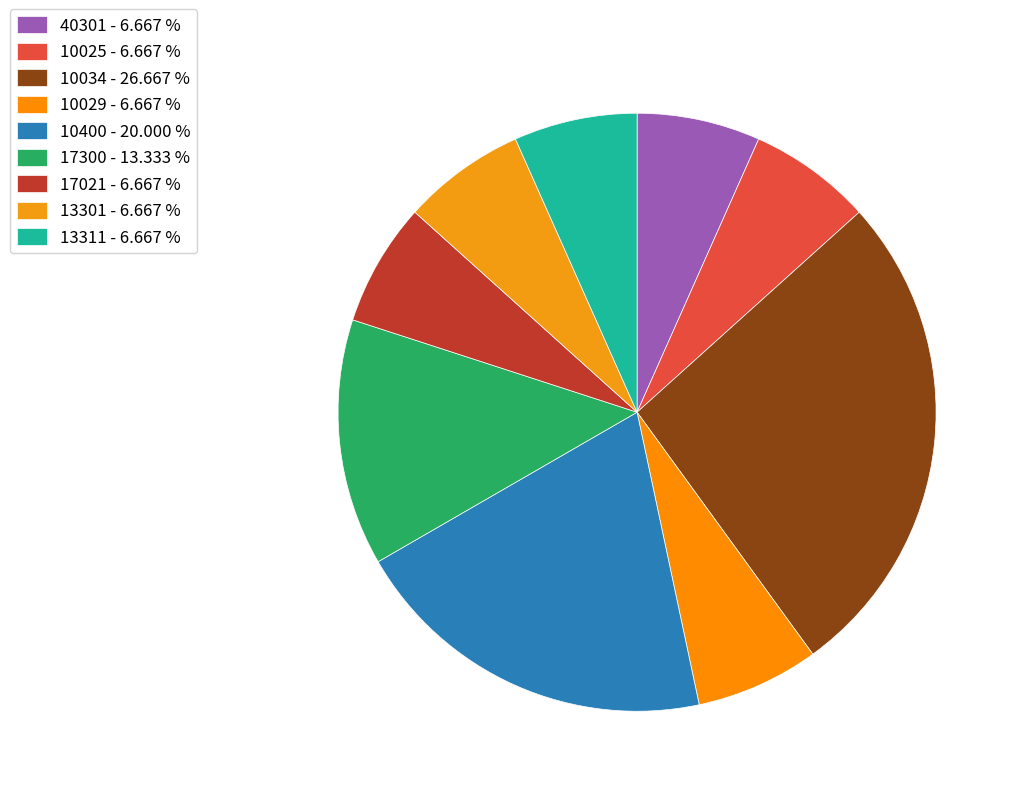

Is 17300 the majority of the pie?

No